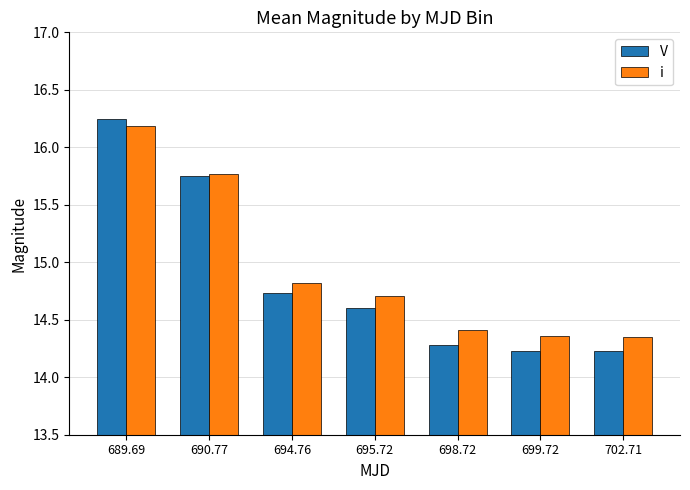

What is the minimum value shown in the chart?

14.2